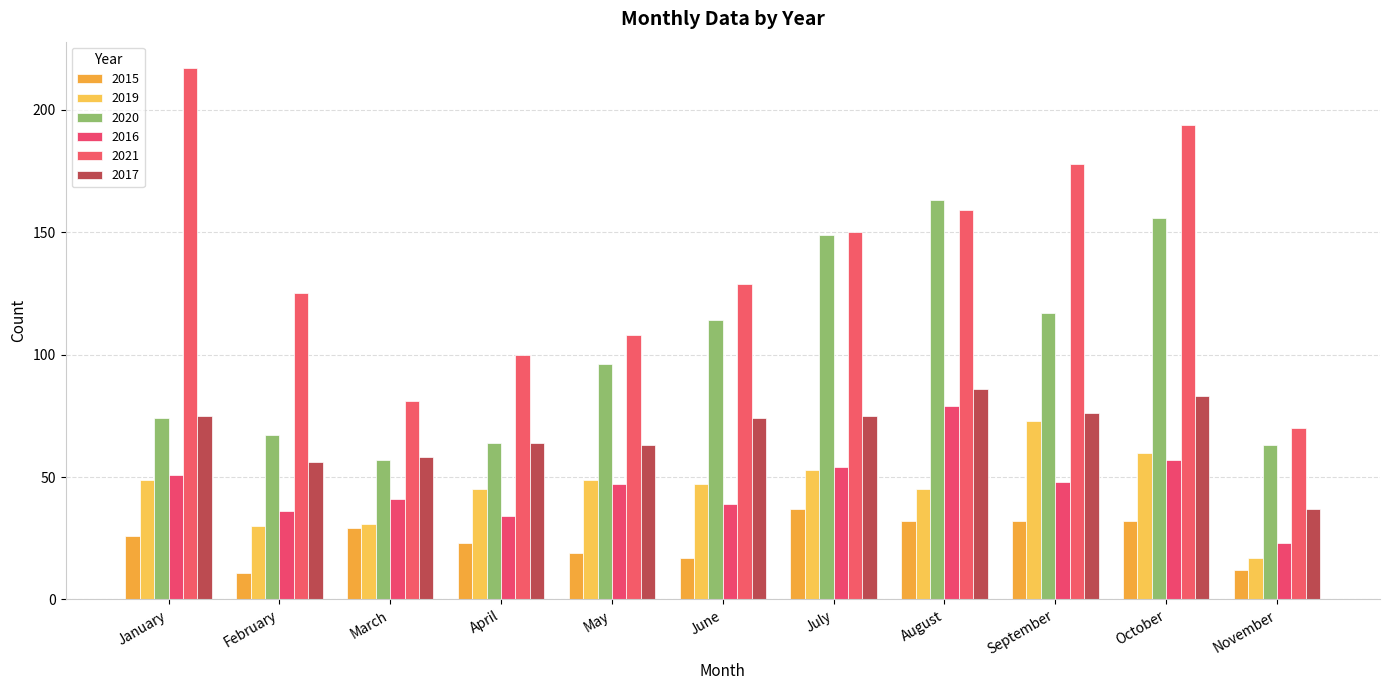

The value of 2019 at January is 66. True or false?

False